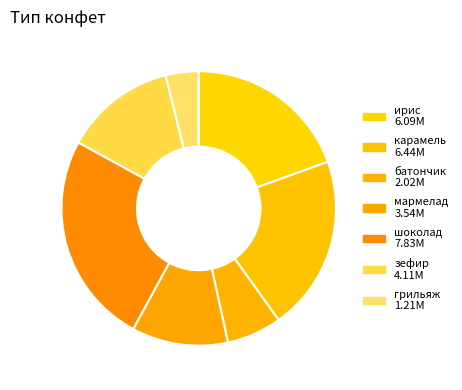

How much of the chart is everything except шоколад?

74.9%